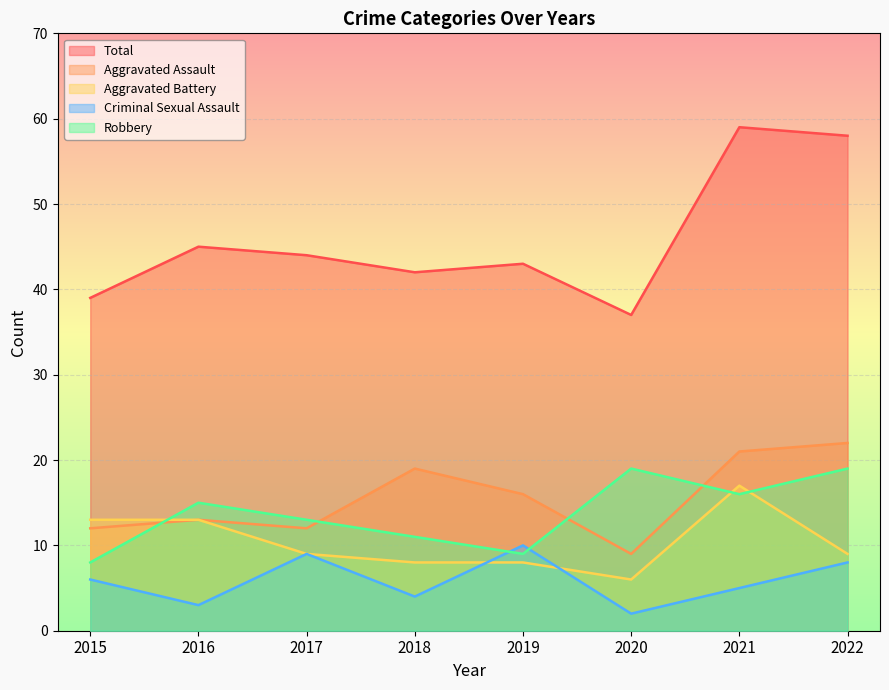

Rank the categories by Total value from highest to lowest.

2021, 2022, 2016, 2017, 2019, 2018, 2015, 2020